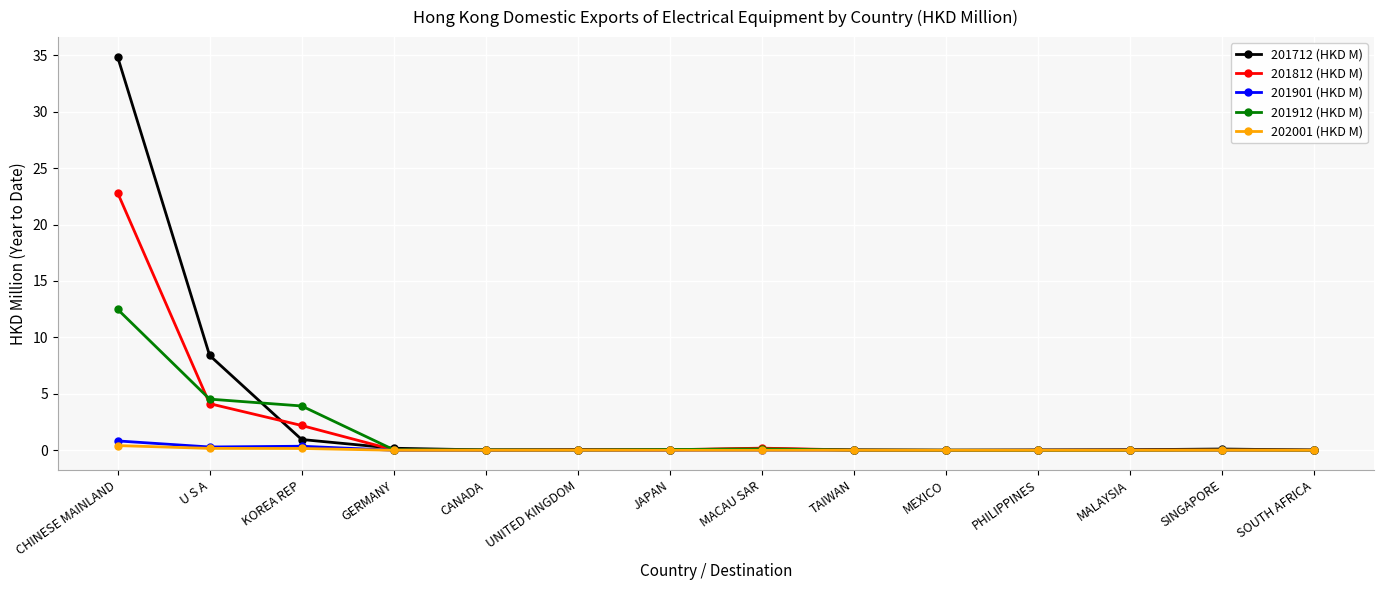

At how many categories does at least one series exceed 21?

1